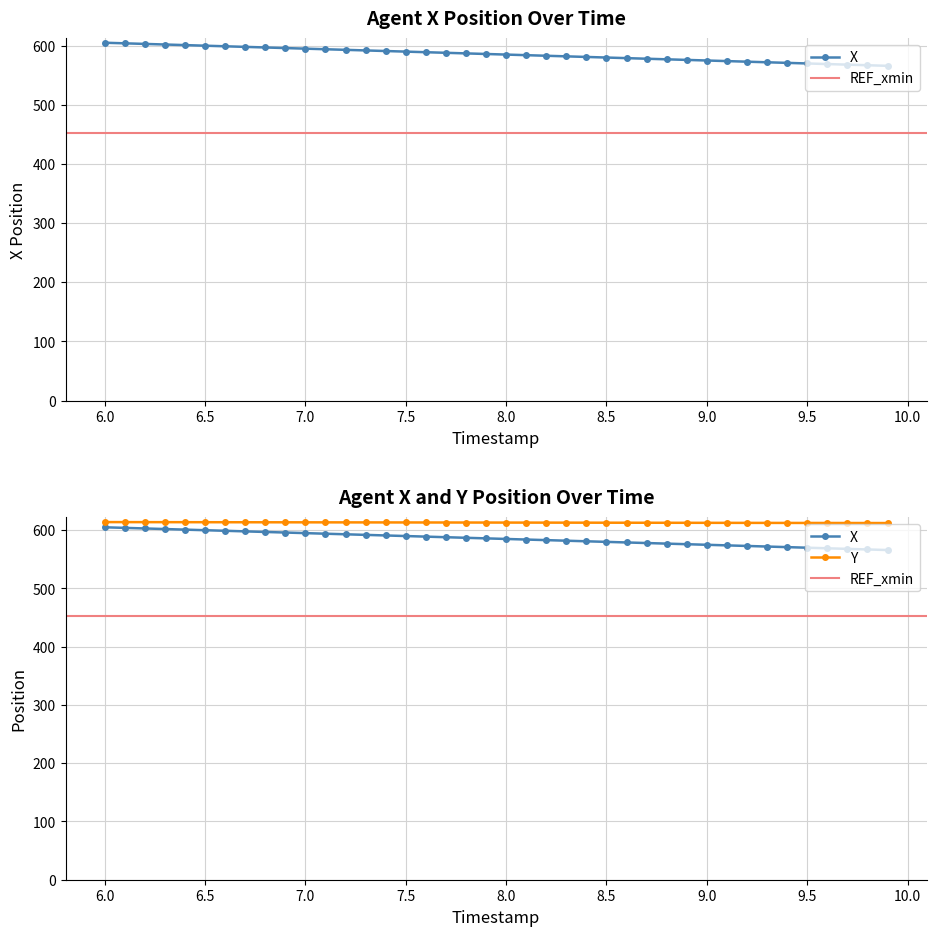

What is the average value of the X series?

585.3